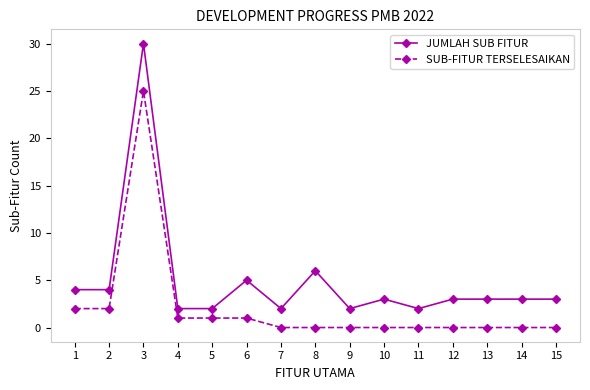

True or false: JUMLAH SUB FITUR has more than 2 points higher than both neighbors.

True